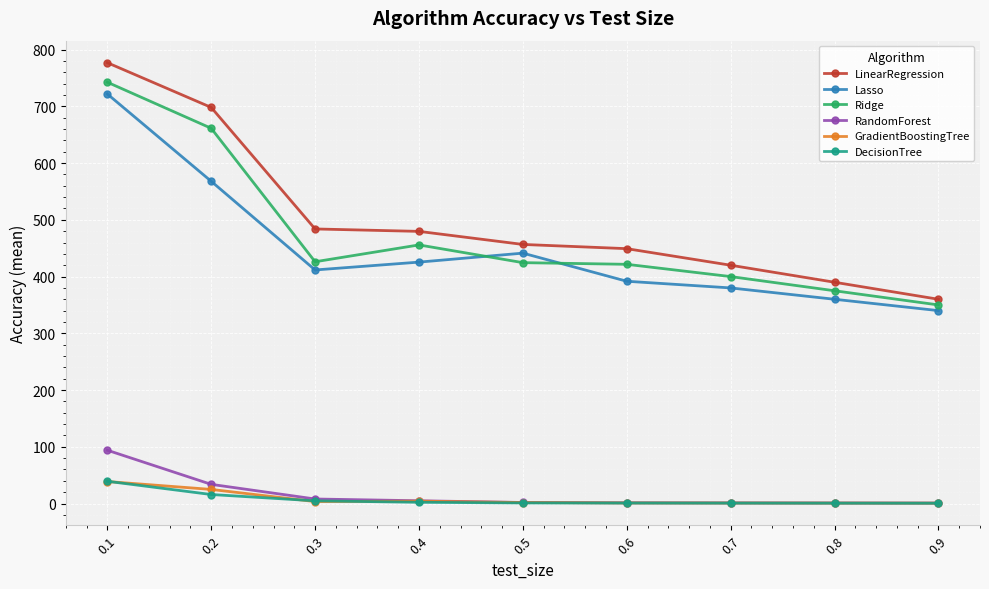

Is this an area chart (filled region under the line)?

No